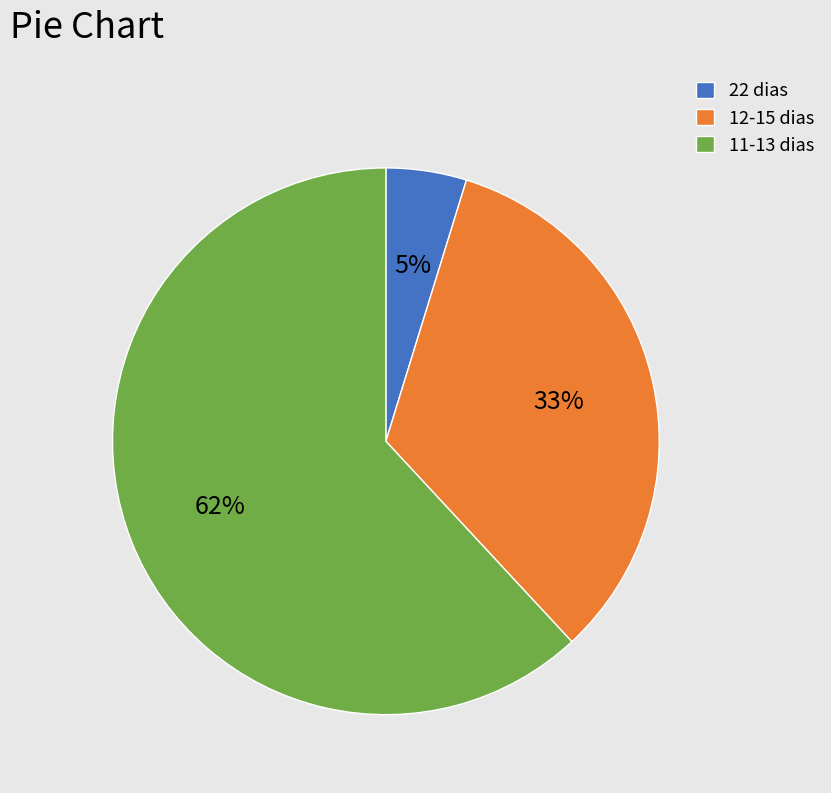

Count the number of slices in the pie.

3